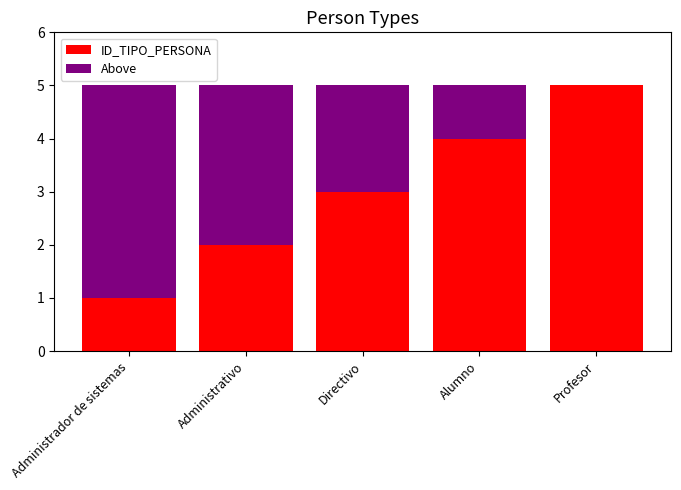

At which label does ID_TIPO_PERSONA reach its peak?

Profesor